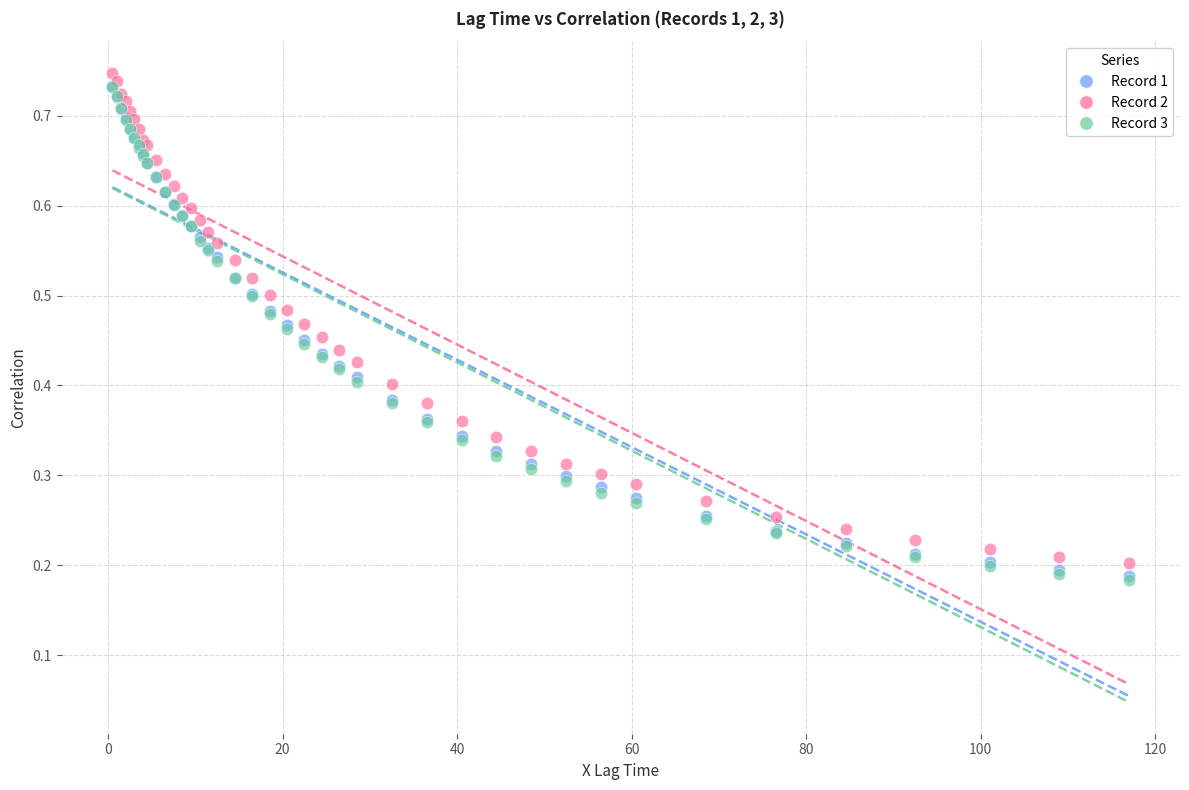

Which series has the widest spread of Y values?

Record 3